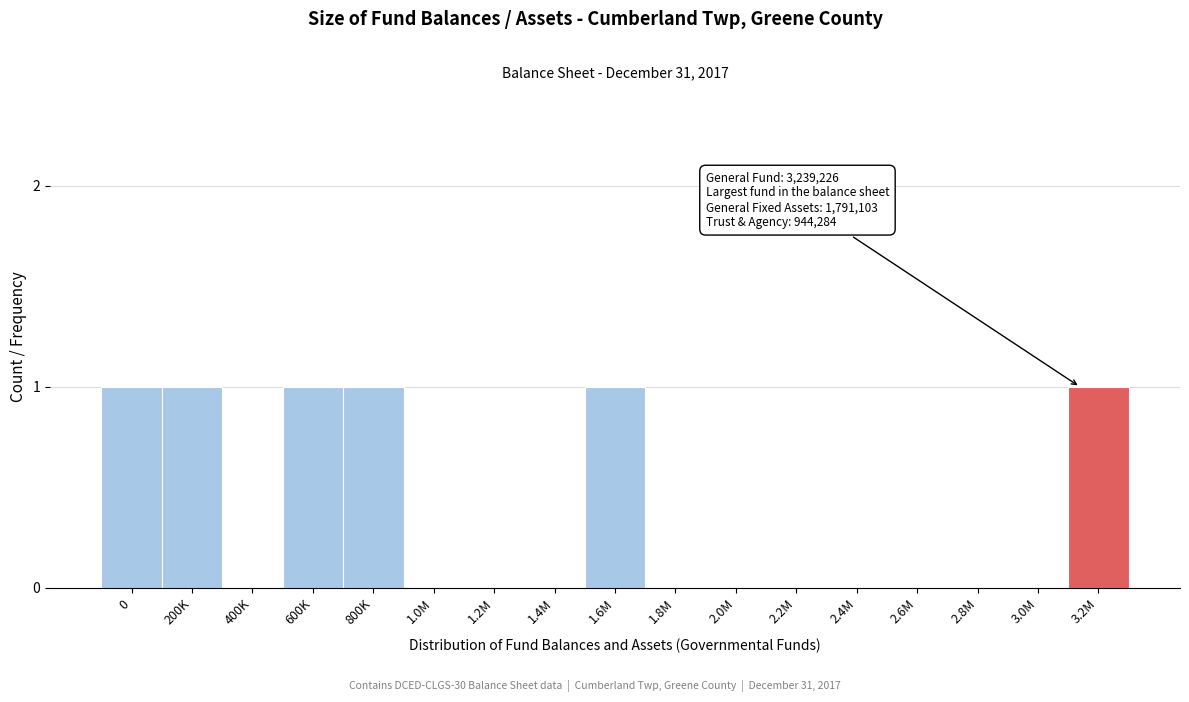

Reading right to left, transcribe all the data shown in this chart.

3.2M=1	3.0M=0	2.8M=0	2.6M=0	2.4M=0	2.2M=0	2.0M=0	1.8M=0	1.6M=1	1.4M=0	1.2M=0	1.0M=0	800K=1	600K=1	400K=0	200K=1	0=1